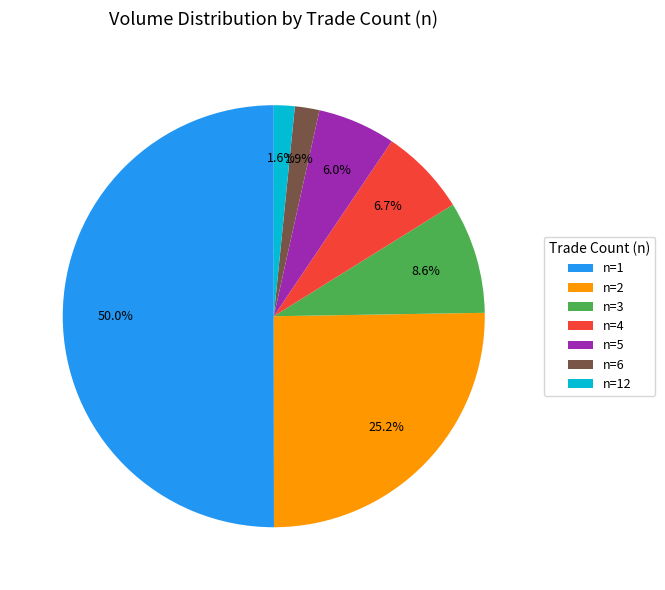

Which category has the biggest portion of the pie?

n=1